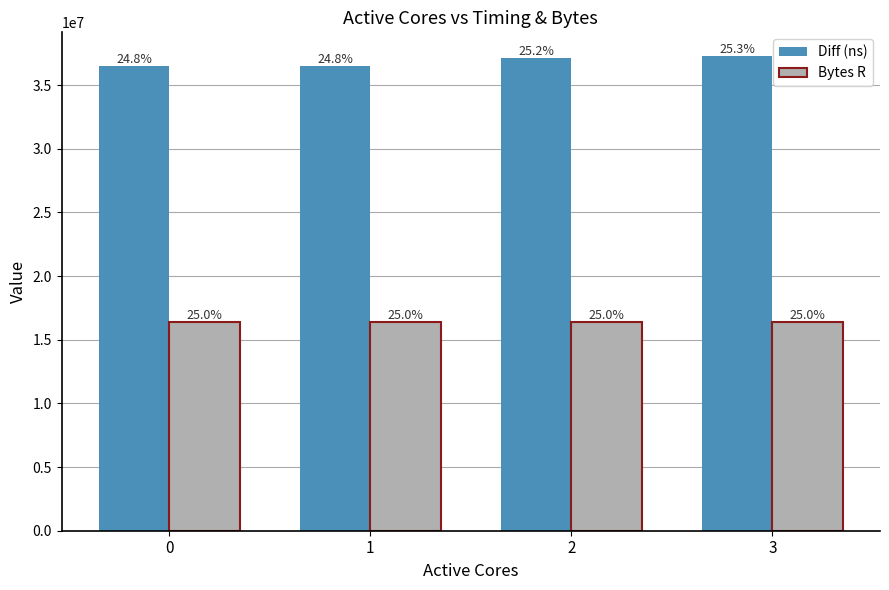

Are the bars horizontal?

No